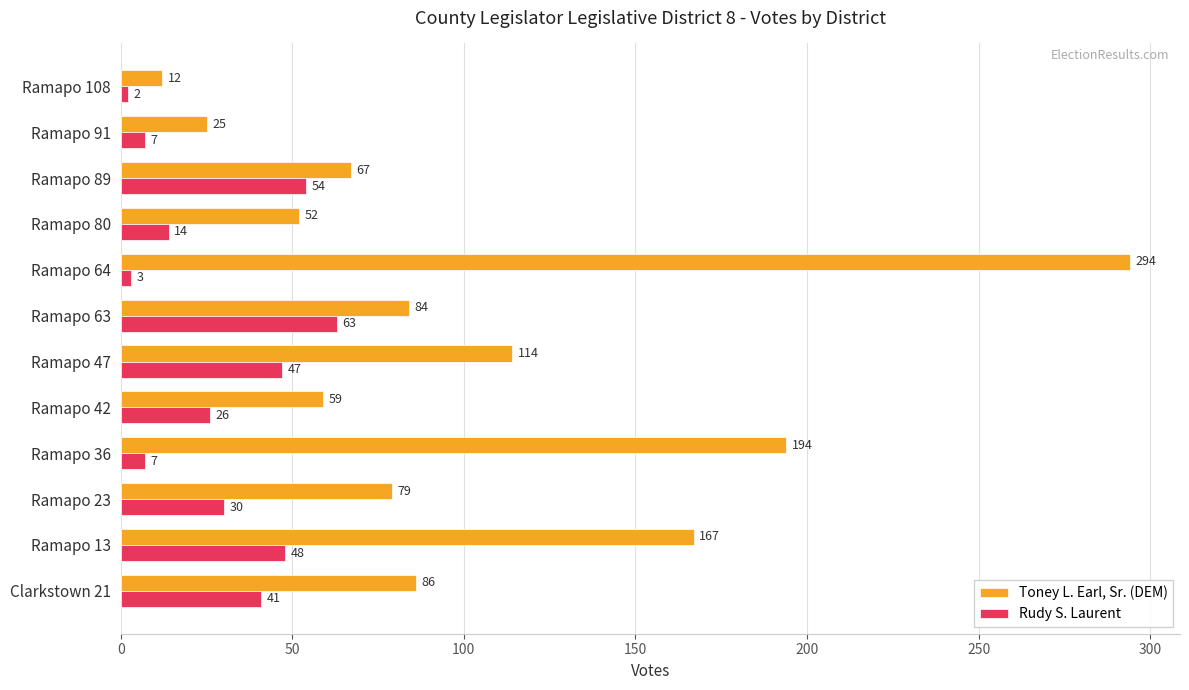

What is the sum of all Toney L. Earl, Sr. (DEM) values?

1233